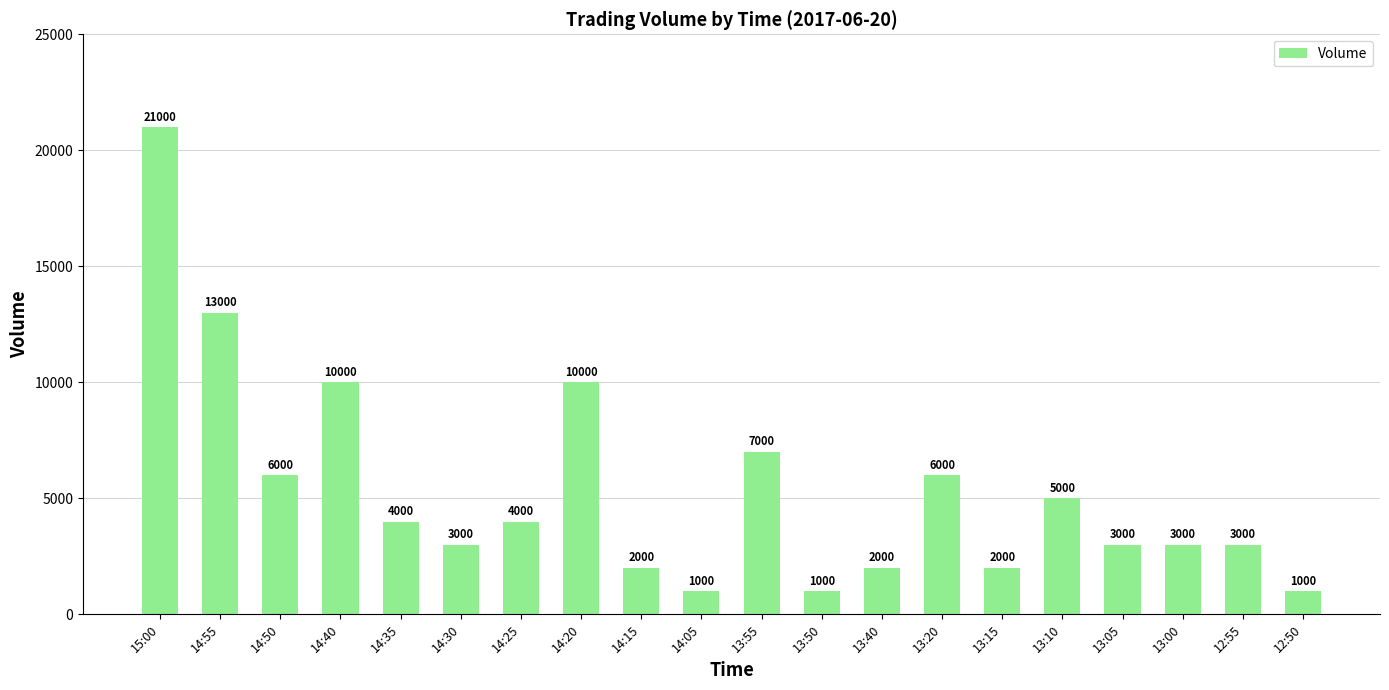

The value at 13:00 is 1870. True or false?

False